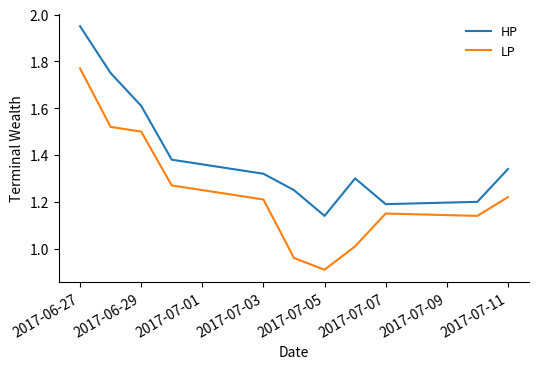

Which series has the widest spread of values?

LP